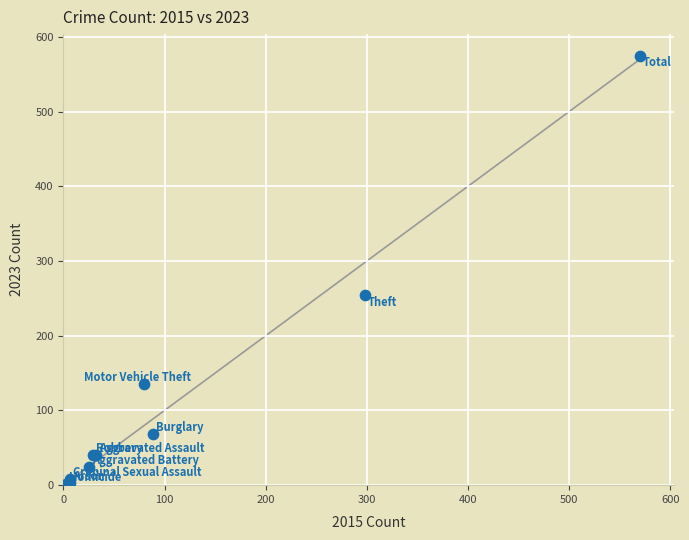

What Y value in the scatter plot is closest to 288?

254